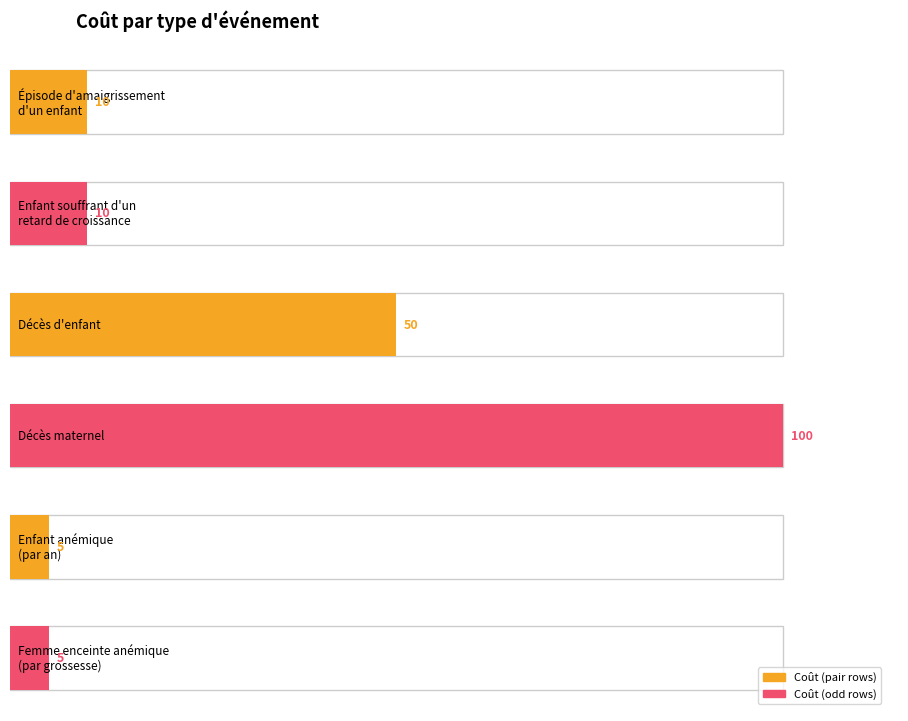

How many data points are less than 10?

2